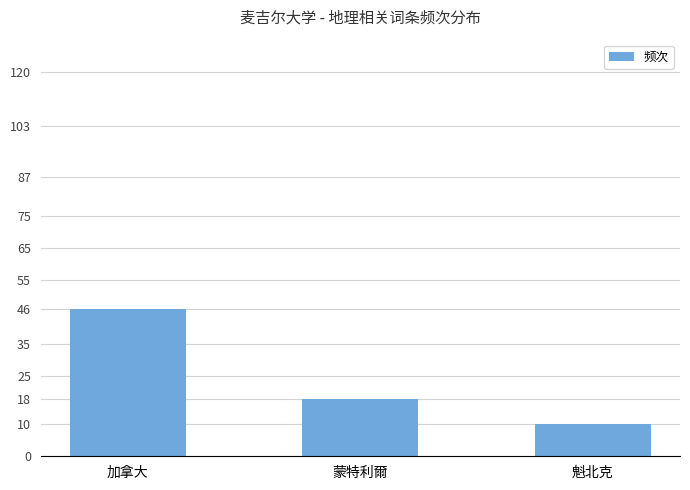

How many values are below 18?

1